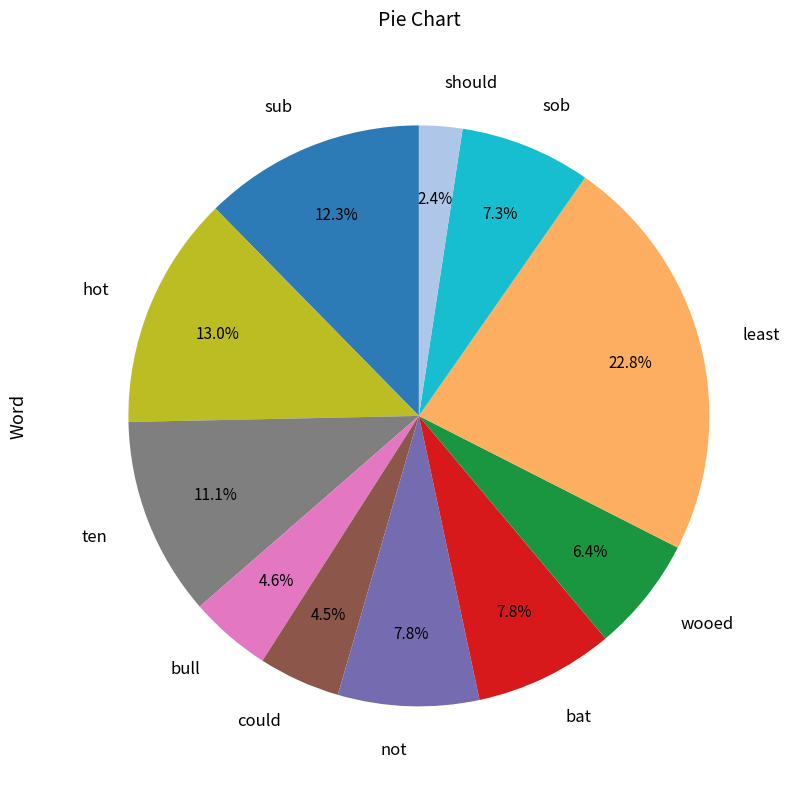

Is least the majority of the pie?

No